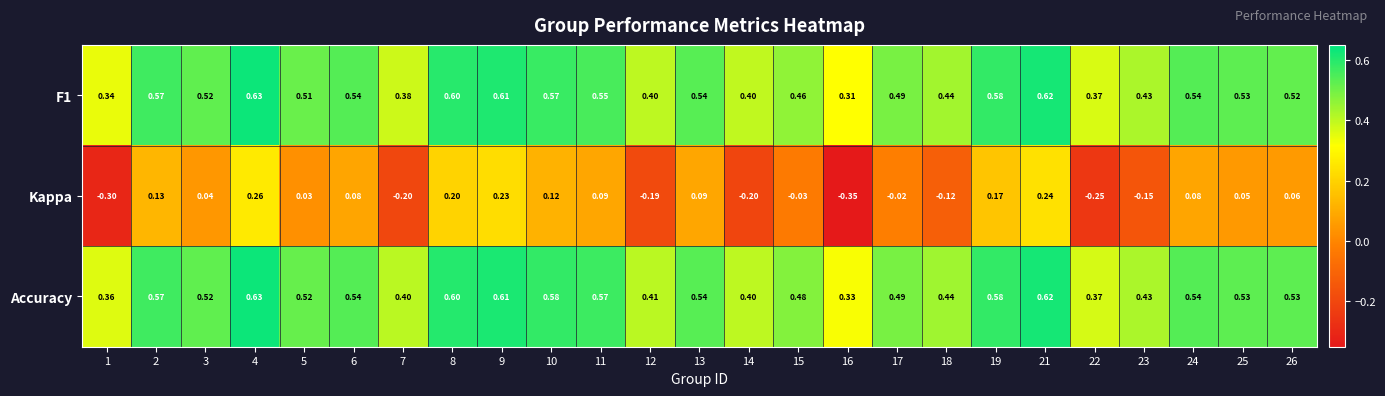

Is the value of Kappa at 22 greater than the value of Accuracy at 22?

No